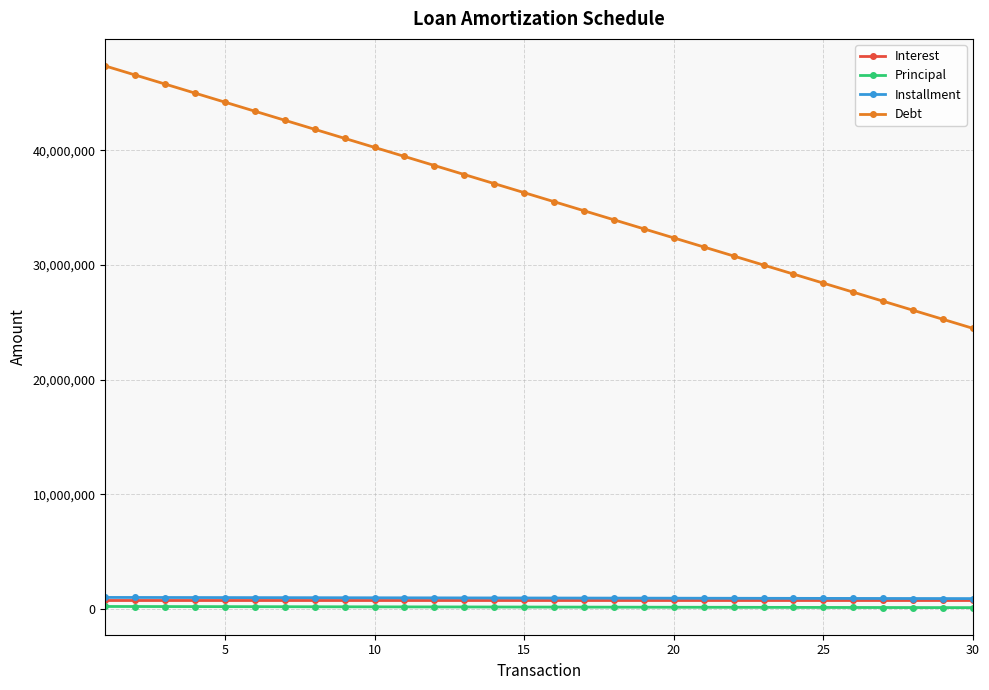

What is the greatest value displayed?

47374654.6